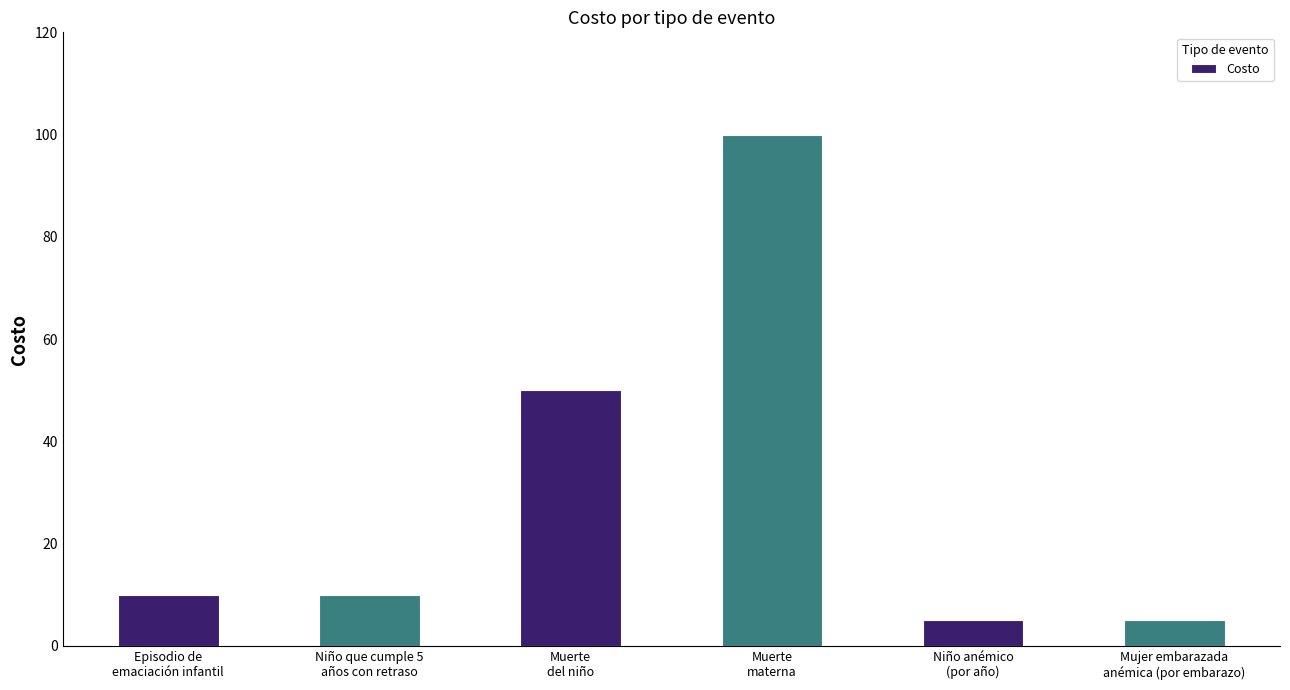

What is the greatest value displayed?

100